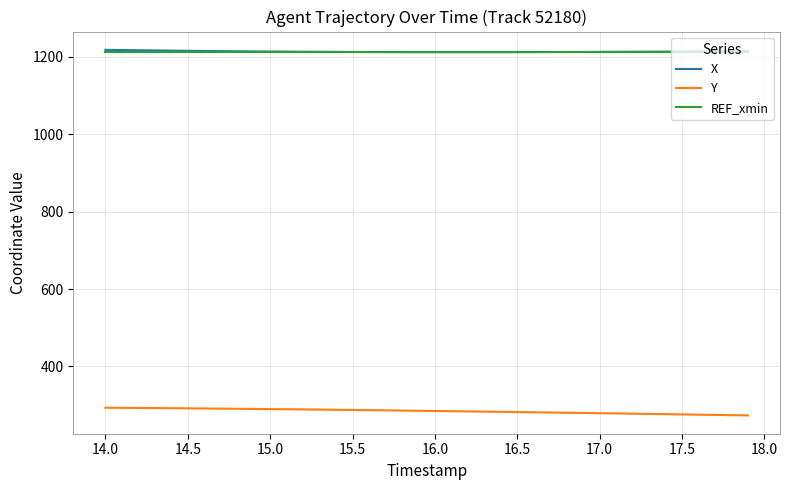

True or false: Y and REF_xmin intersect in this chart.

False